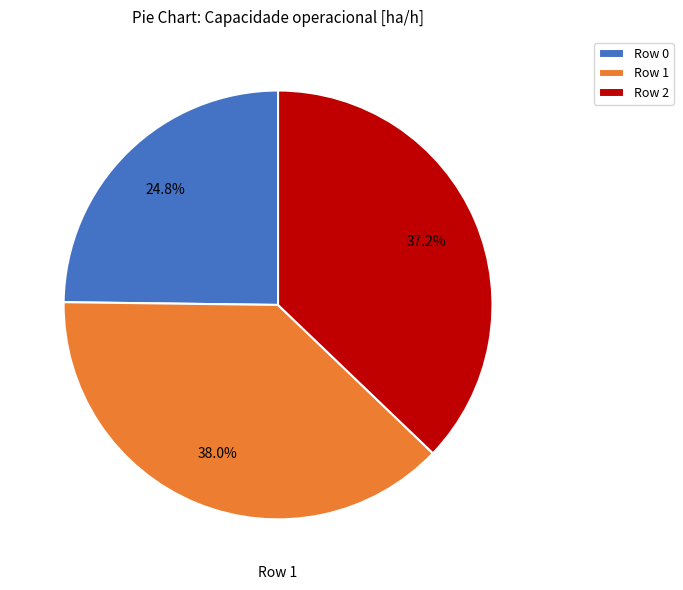

Does Row 2 account for over 50% of the chart?

No